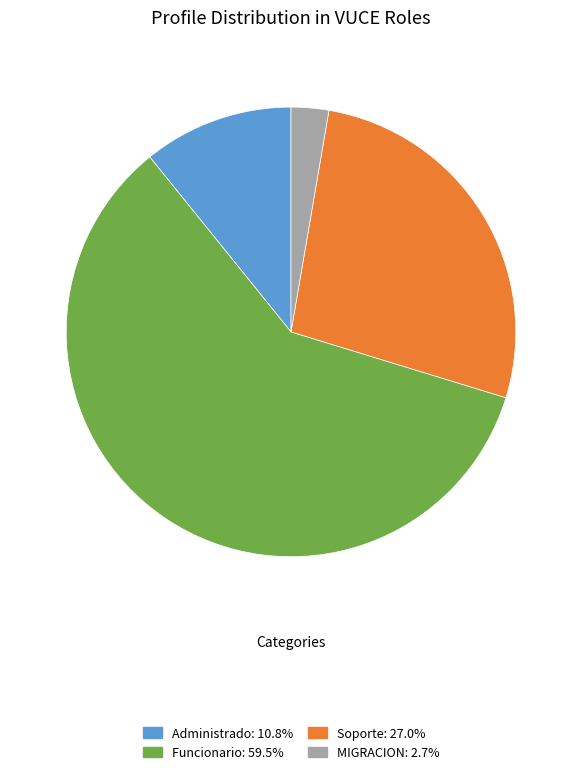

Is MIGRACION: 2.7% the majority of the pie?

No